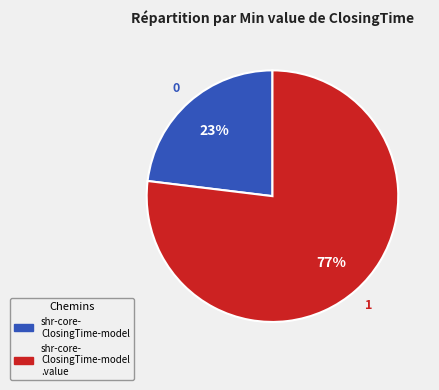

To the nearest percent, what is the difference between the largest and smallest slice percentages?

54%